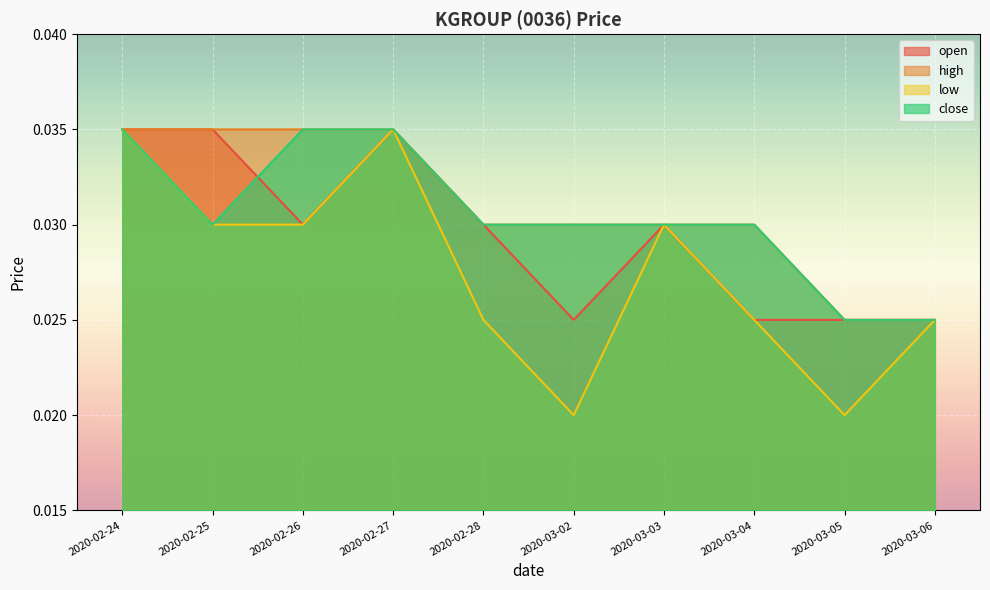

True or false: low and high intersect in this chart.

False